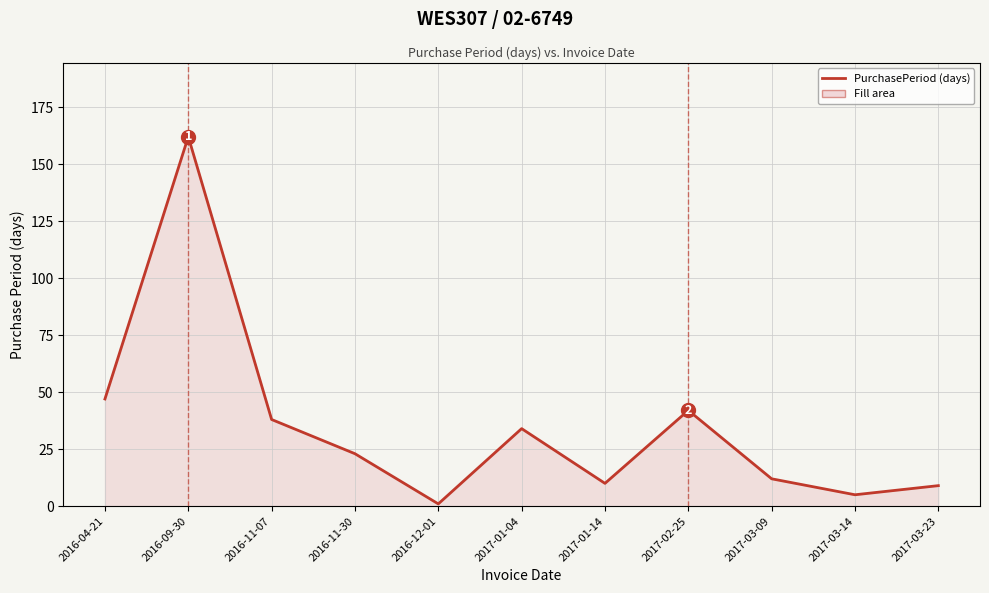

What is the average value?

35